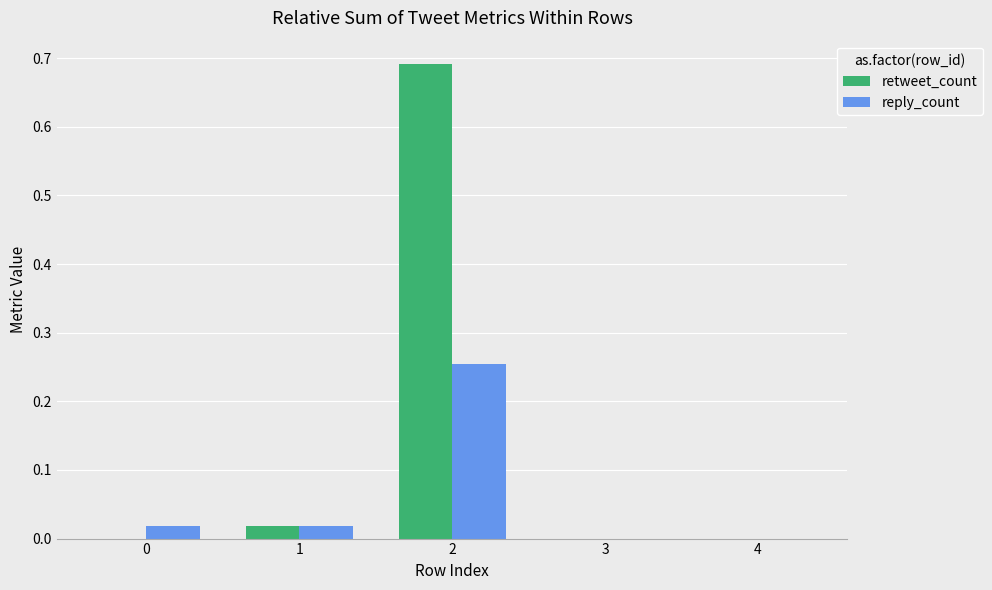

True or false: retweet_count has a value of 0.0 at 1.

True